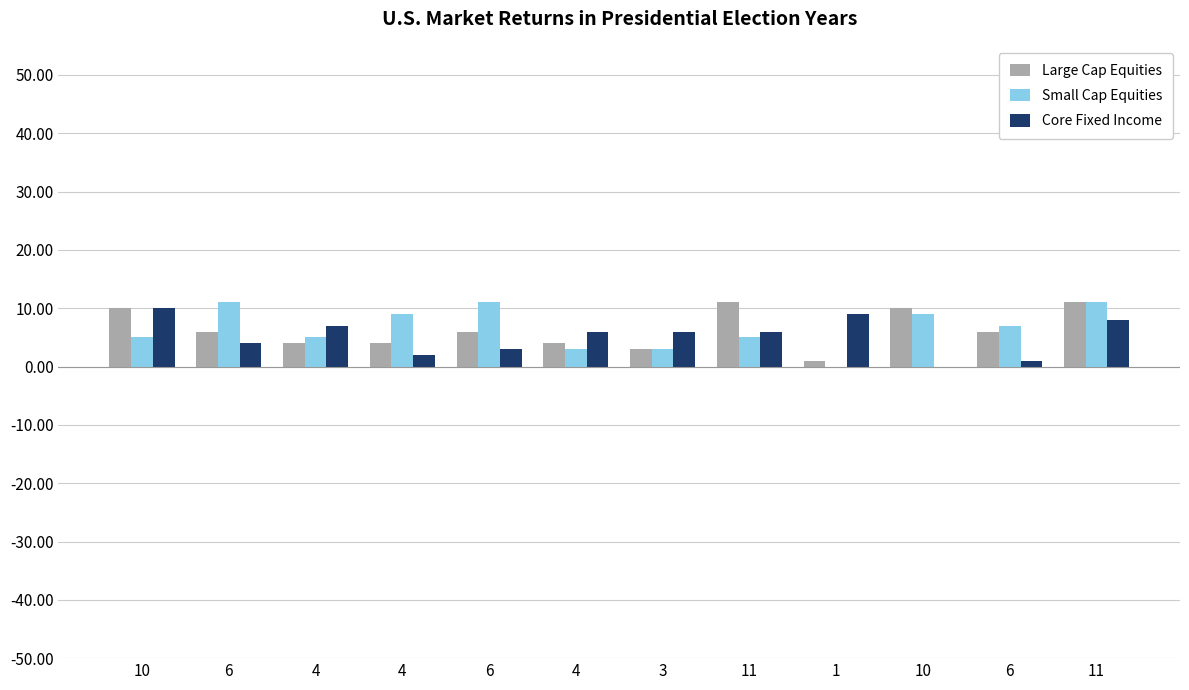

Which series has the largest range (max minus min)?

Small Cap Equities